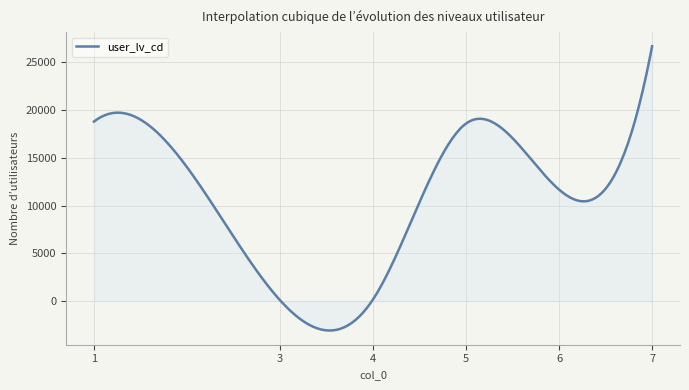

What is the smallest value displayed?

-3099.8